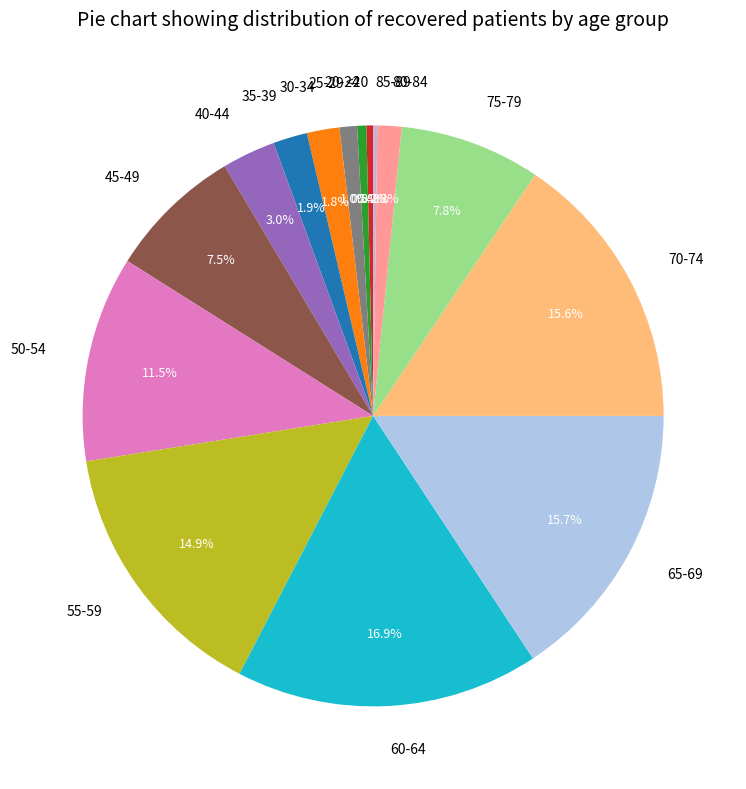

Which category has the biggest portion of the pie?

60-64